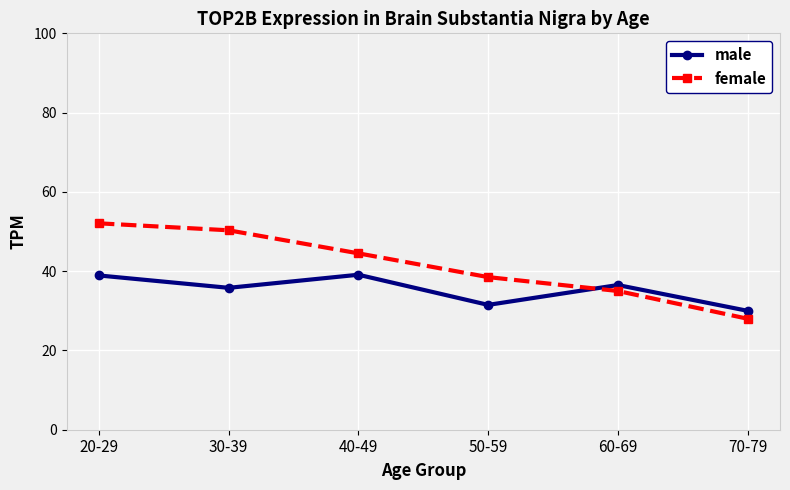

At which label does male reach its minimum?

70-79